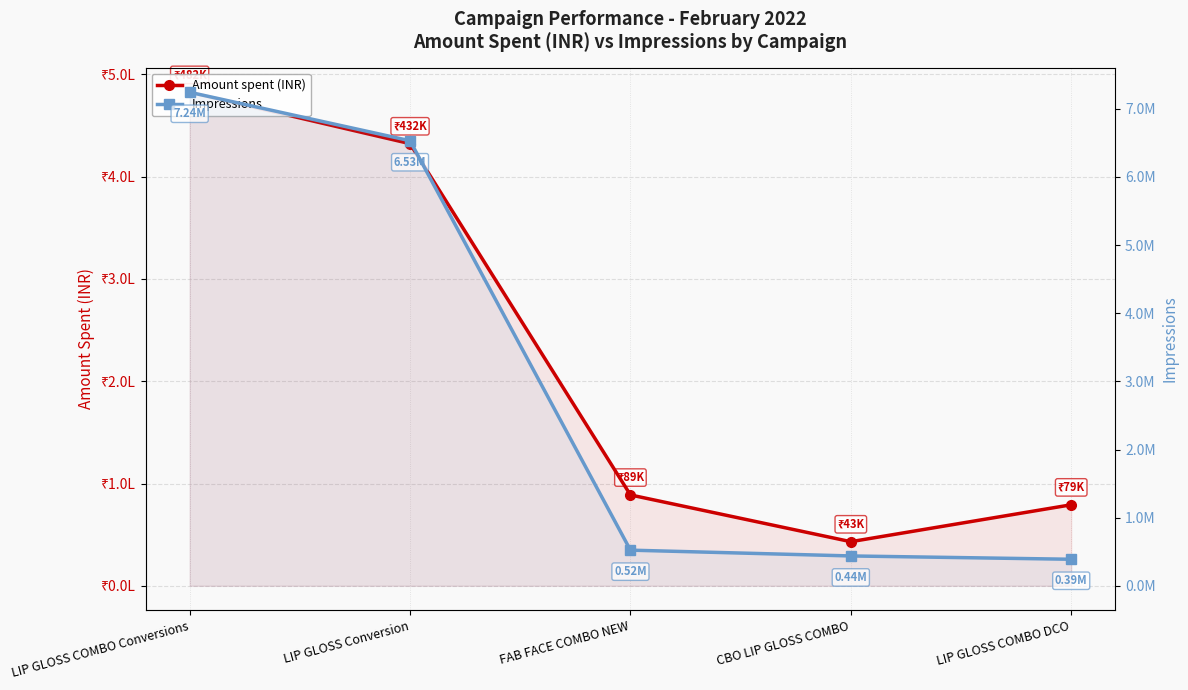

What is the sum of the Impressions values at LIP GLOSS COMBO DCO and FAB FACE COMBO NEW?

912879.0